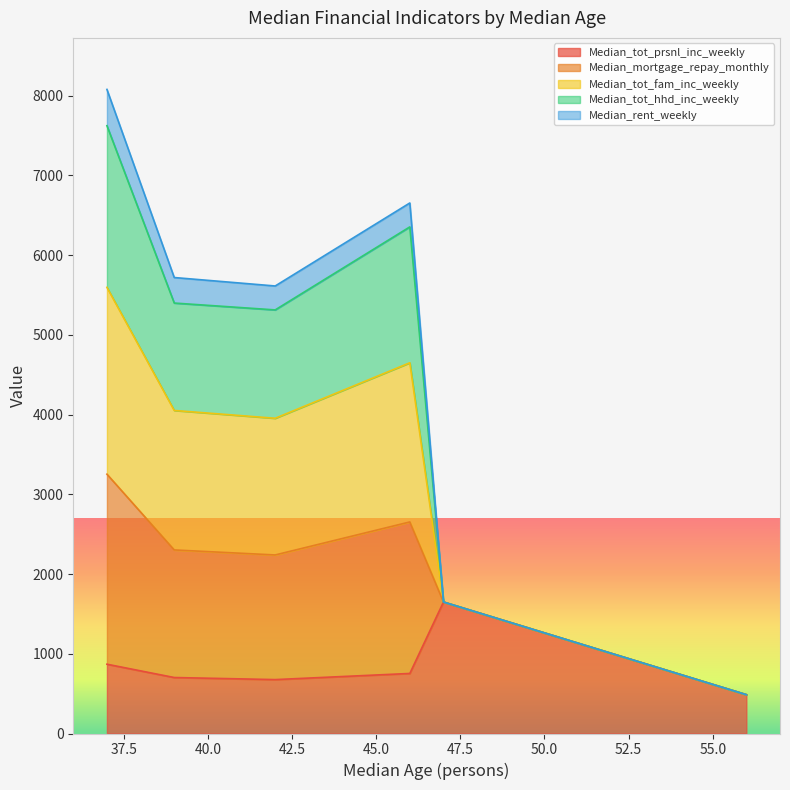

True or false: Median_tot_fam_inc_weekly has a value of 1649 at 47.

True